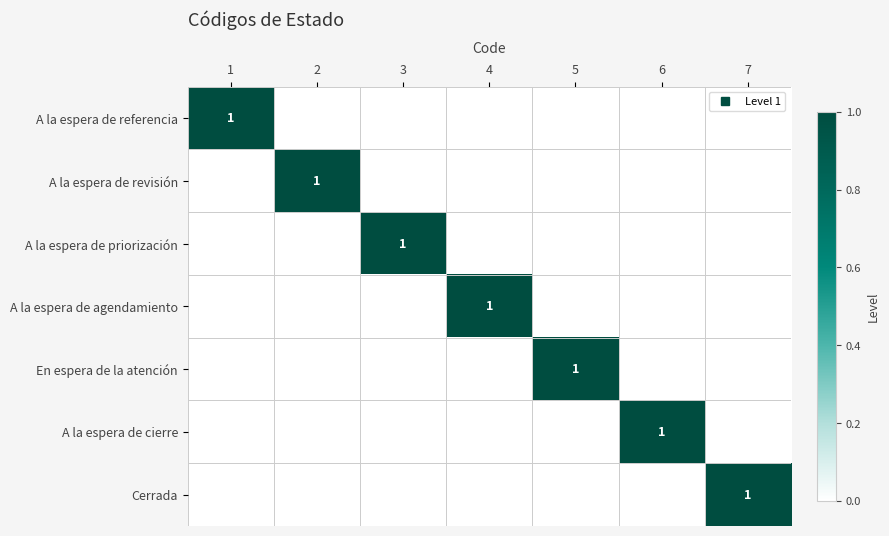

The A la espera de referencia series shows 2 at 1. True or false?

False